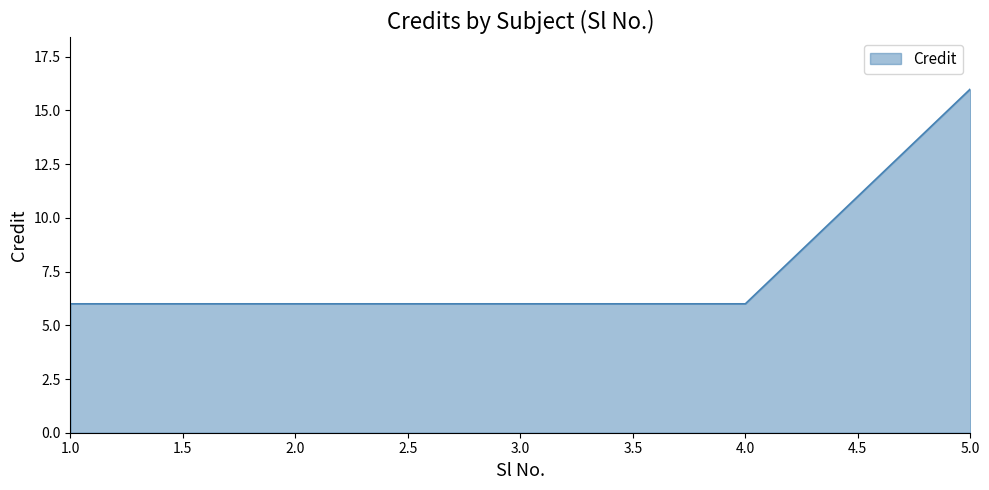

How many lines are shown in the chart?

1